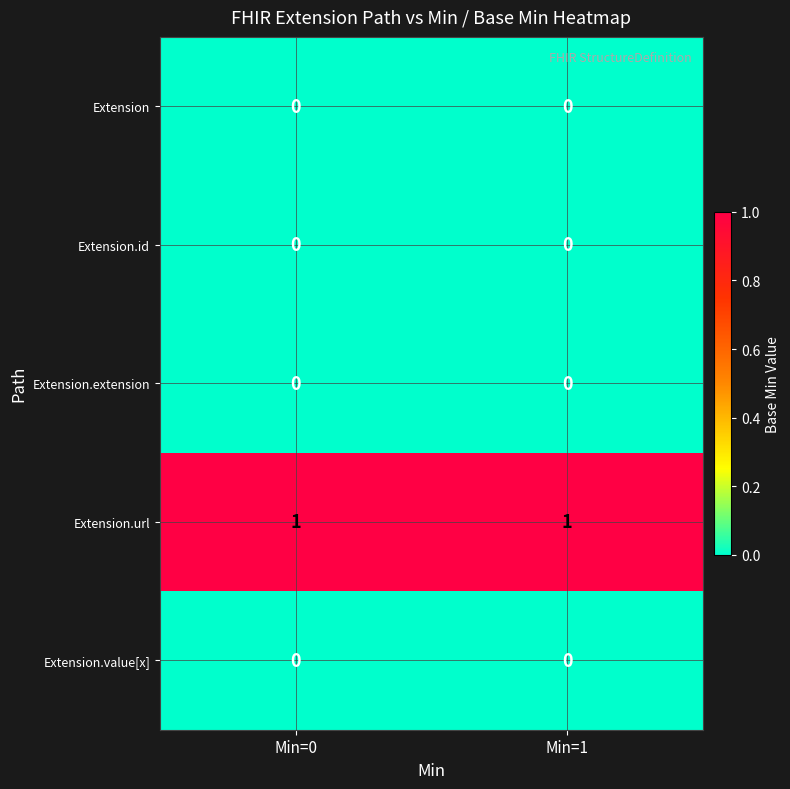

What is the total value across all series at Min=1?

1